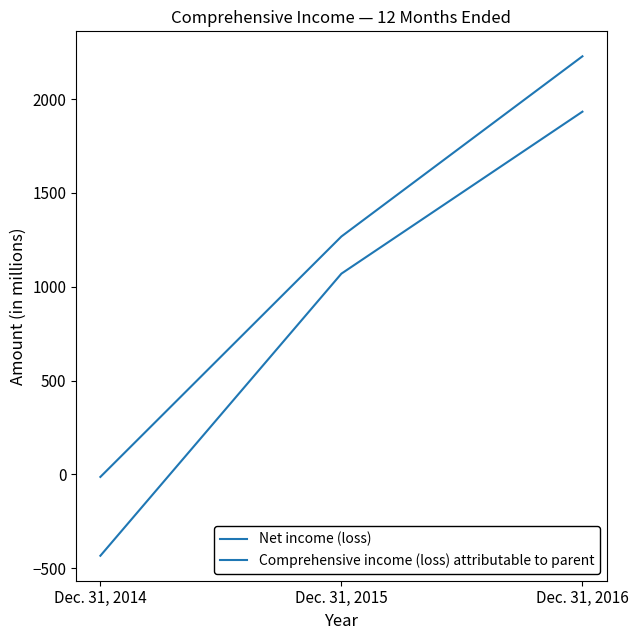

True or false: Net income (loss) has a value of 2228 at Dec. 31, 2016.

True